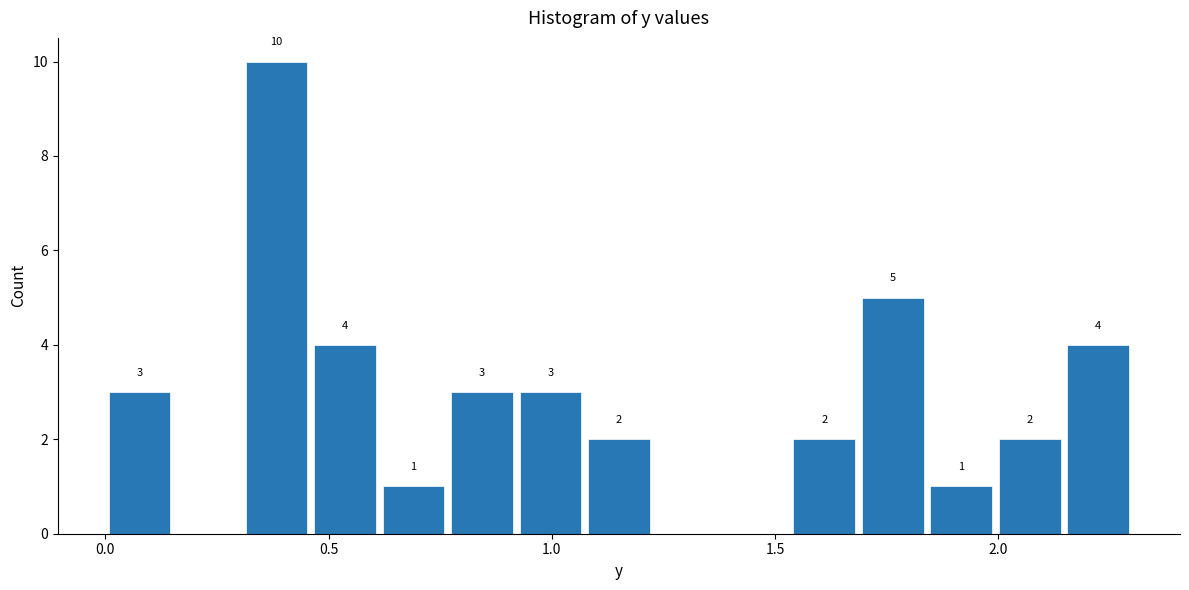

Read against the x-axis, roughly where is the centre of the tallest bar?

0.40